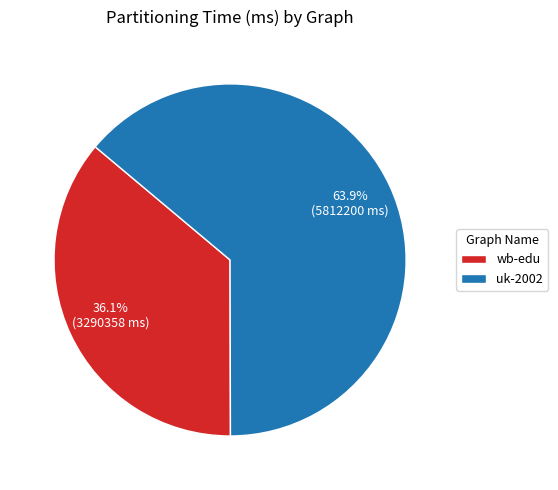

Rank the categories by value from highest to lowest.

uk-2002, wb-edu